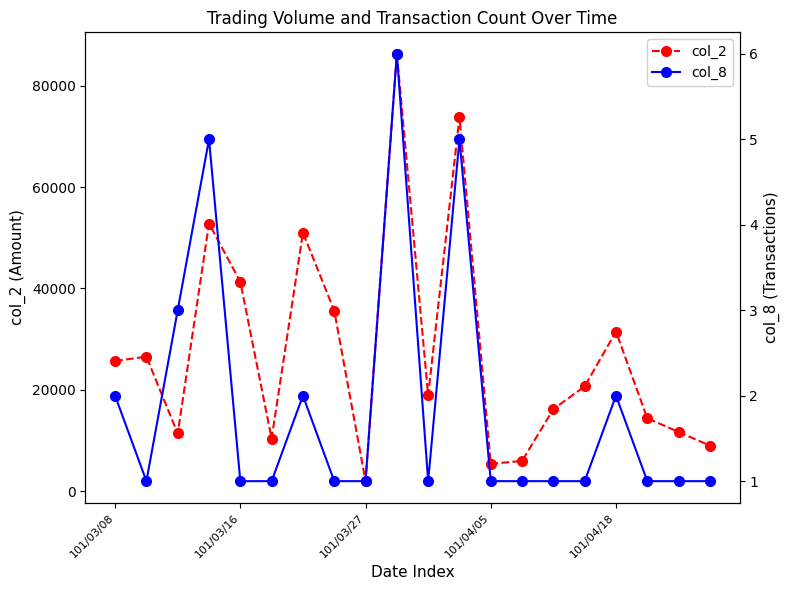

What is the highest value of the col_8 series?

6